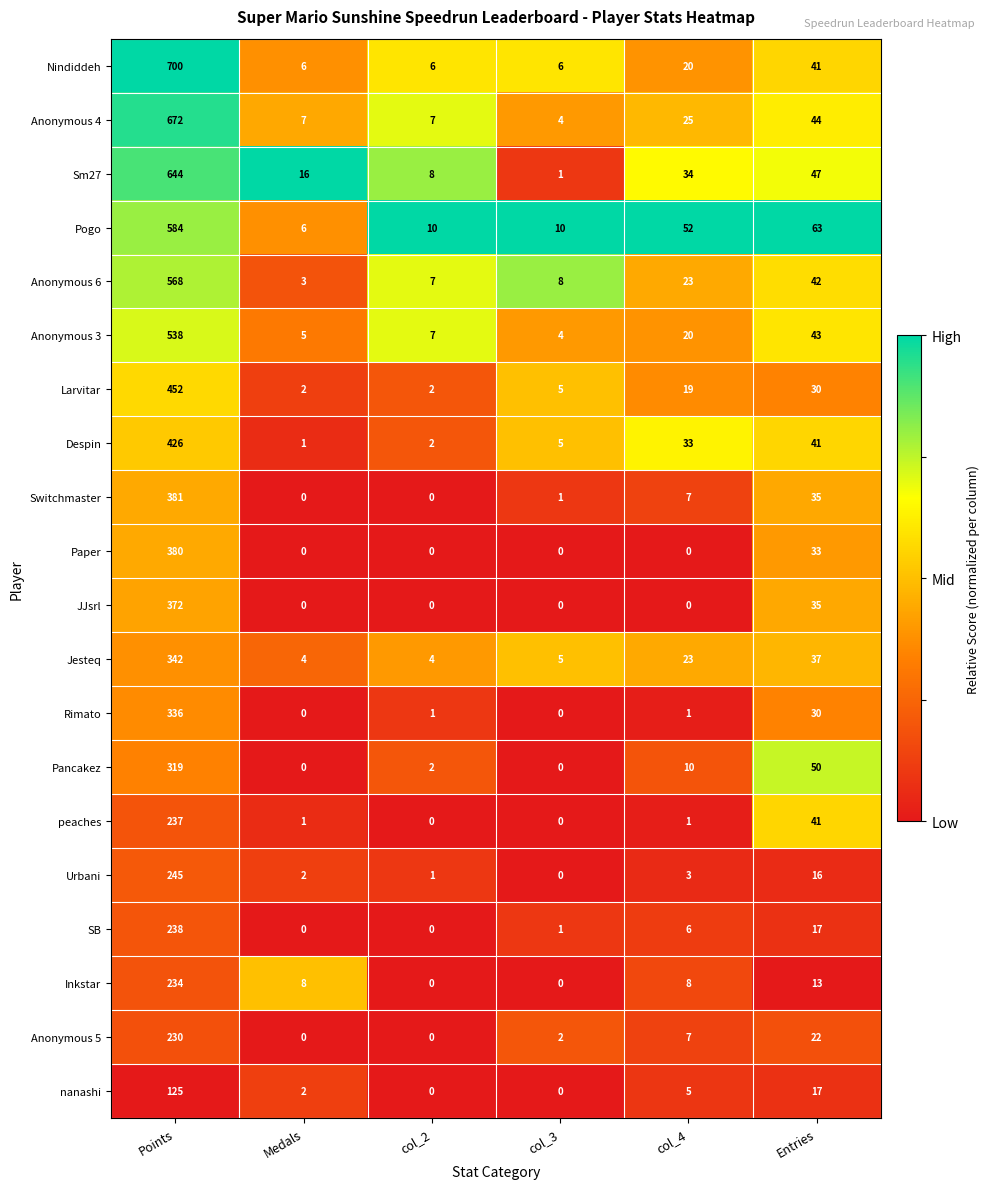

Which category has the highest value in the SB series?

Points